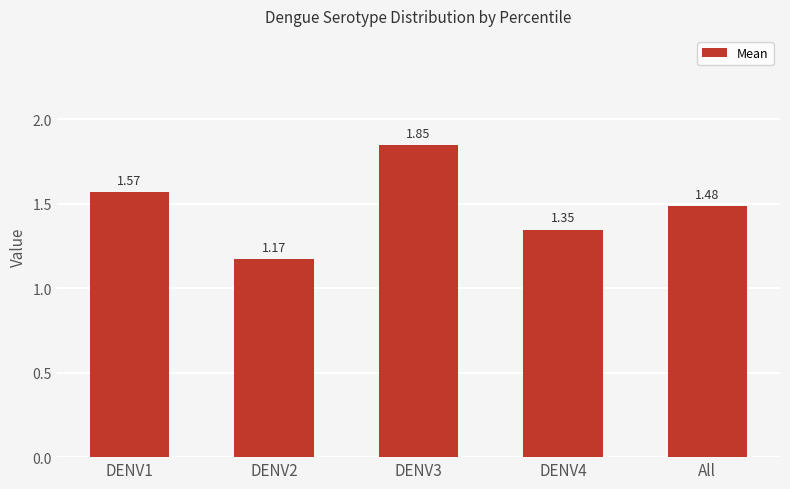

The value at All is 1.0. True or false?

False